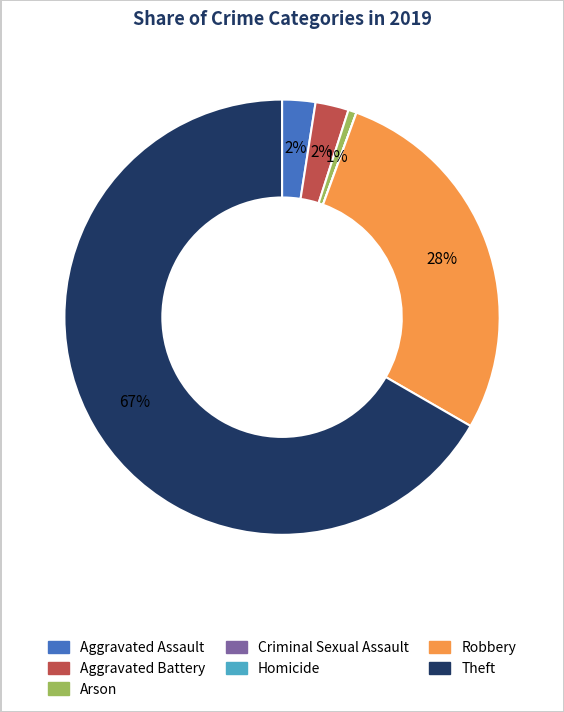

The Aggravated Battery slice represents 2% of the pie. True or false?

True